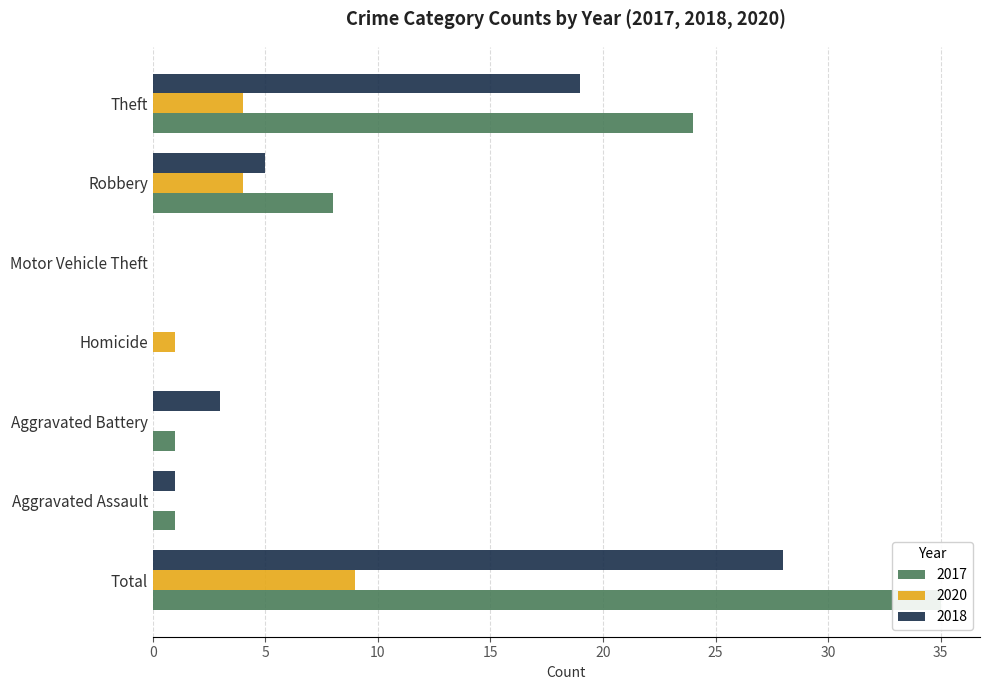

True or false: 2020 has a value of 0 at Aggravated Assault.

True